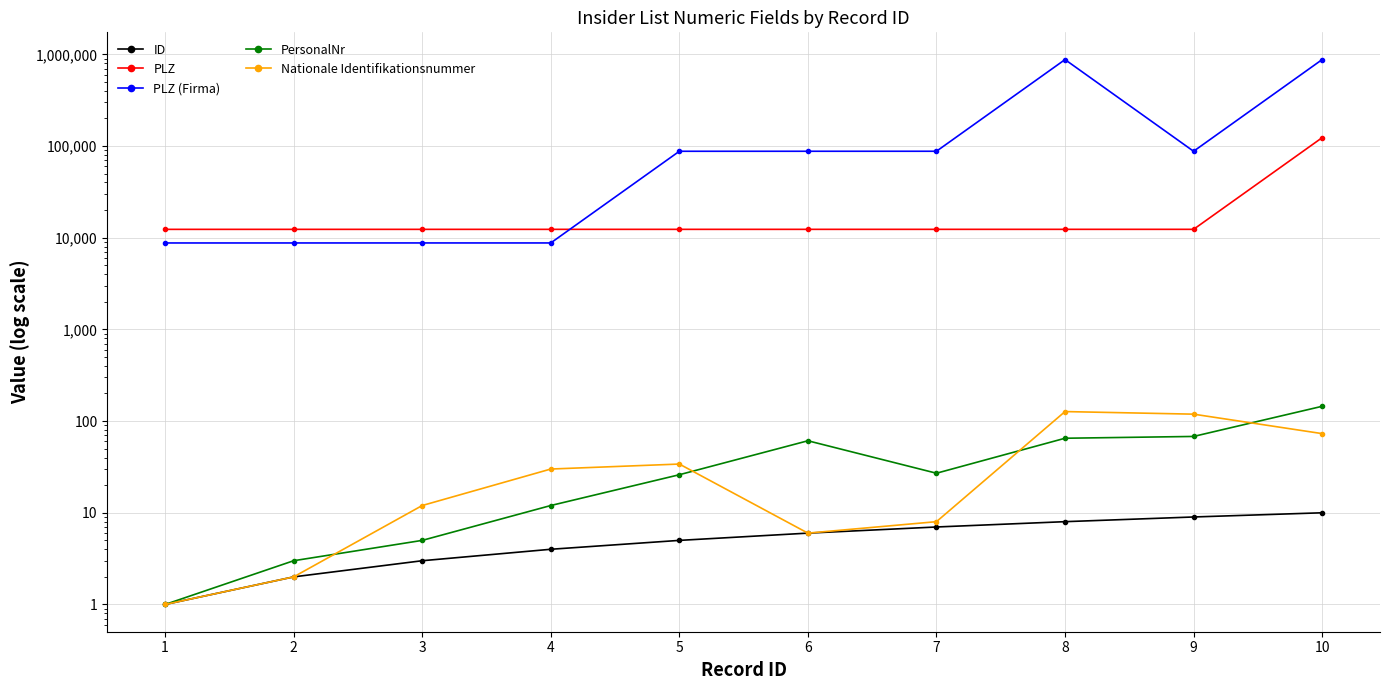

Which series has the largest range (max minus min)?

PLZ (Firma)